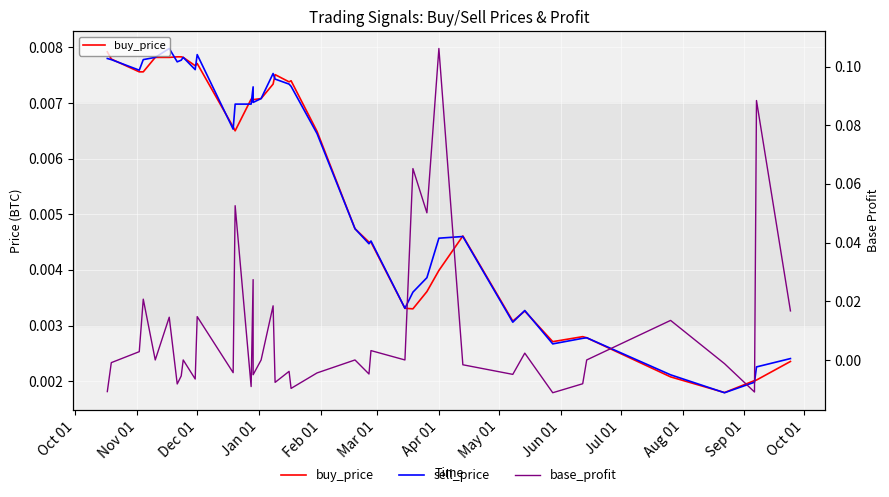

How many values in base_profit are above zero?

15